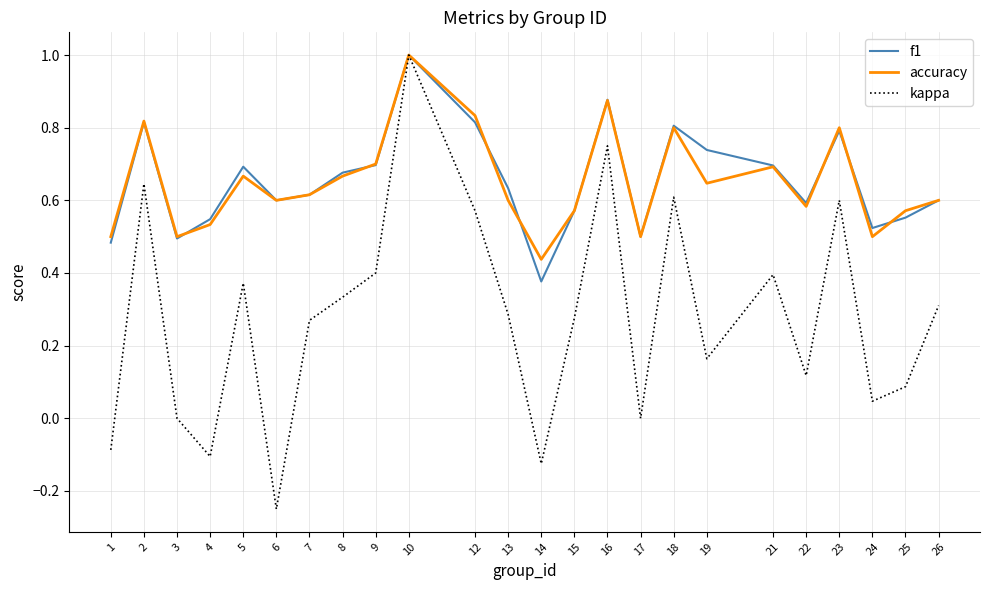

What is the total value across all series at 15?

1.4